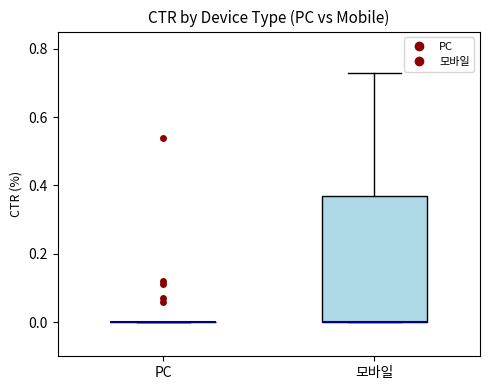

Reading left to right, read every box against the y-axis: the position of its median line, the range the box covers, and the ends of its whiskers. The values are not printed on the chart, so give them approximately, as read against the axis.

PC: box collapsed to a line at 0.00, whiskers 0.00 to 0.00
모바일: median 0.00 (drawn on the box's lower edge), box 0.00 to 0.38, whiskers 0.00 to 0.74